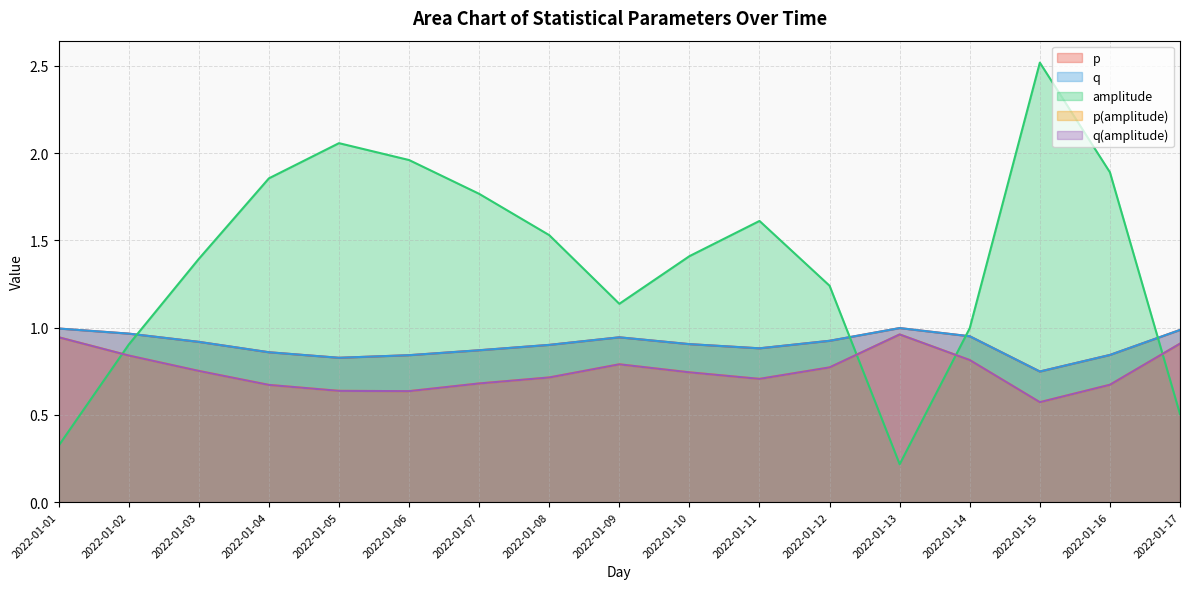

What is the average value of the q series?

0.9